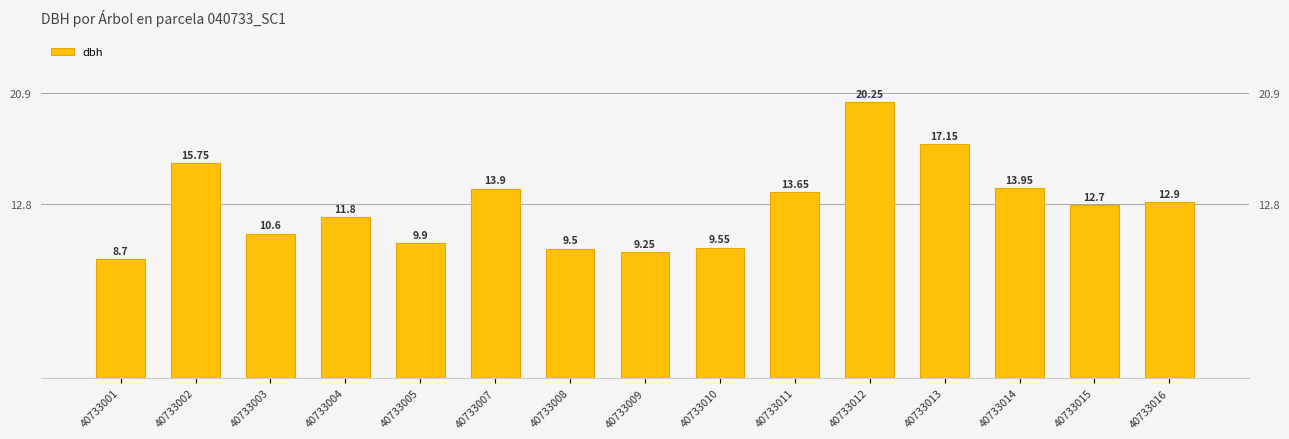

Reading left to right, extract all data points from this chart.

40733001=8.7	40733002=15.8	40733003=10.6	40733004=11.8	40733005=9.9	40733007=13.9	40733008=9.5	40733009=9.2	40733010=9.6	40733011=13.7	40733012=20.2	40733013=17.1	40733014=13.9	40733015=12.7	40733016=12.9